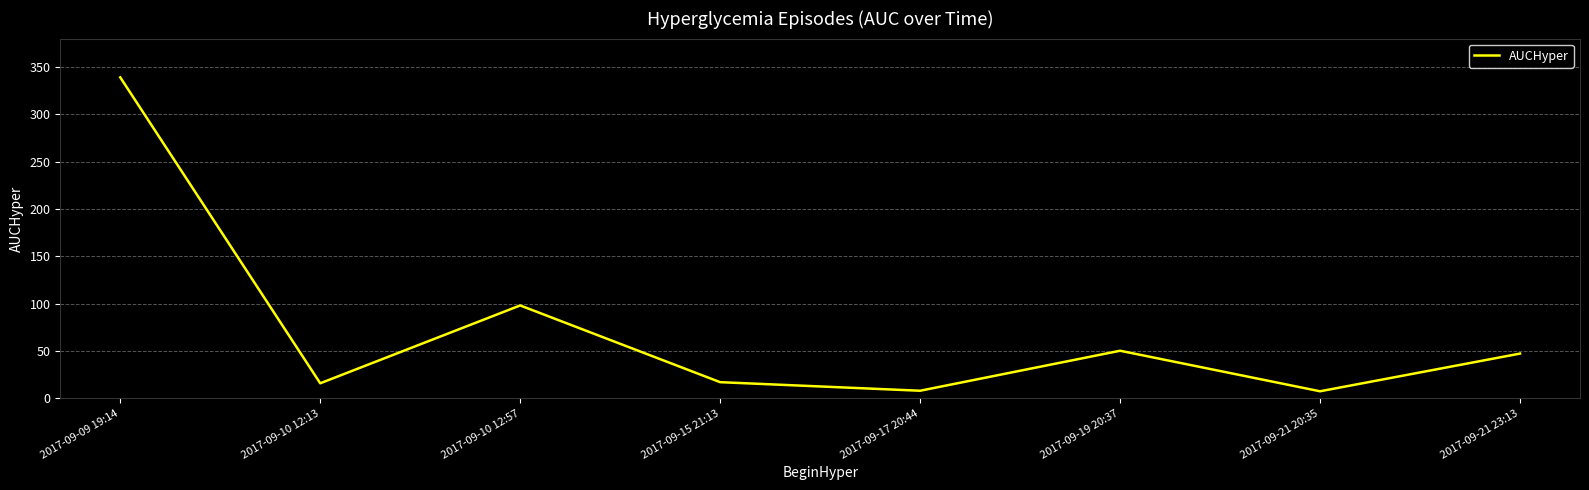

The chart shows a value of 50.3 at 2017-09-19 20:37. True or false?

True